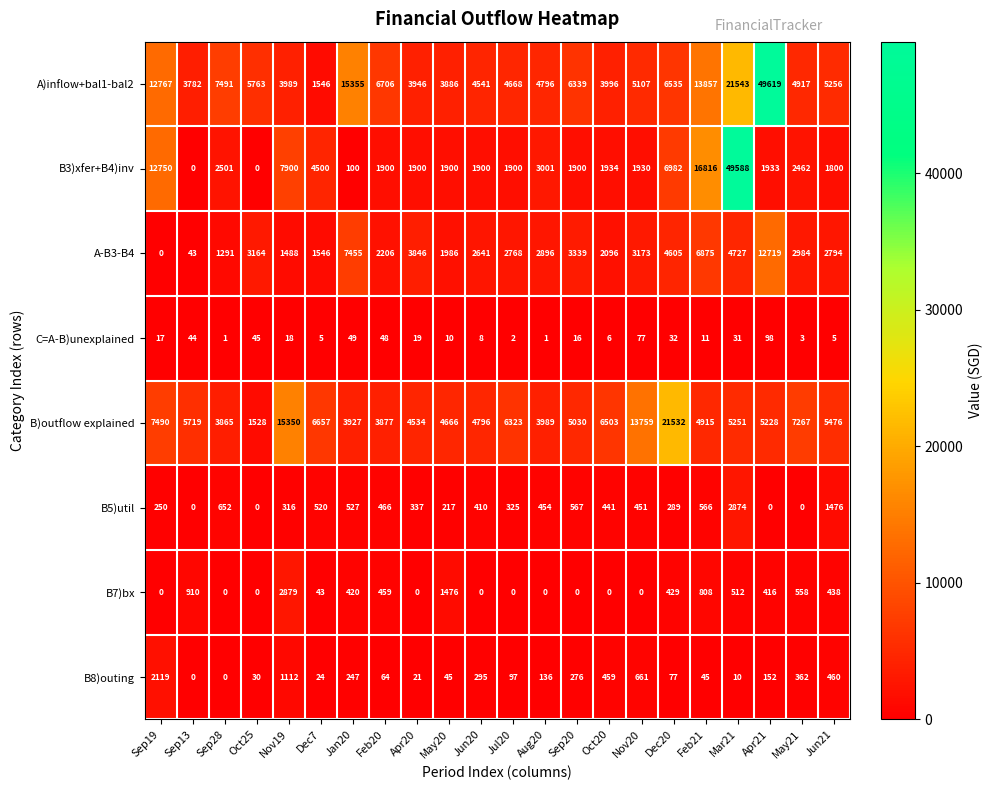

What is the highest value of the B3)xfer+B4)inv series?

49588